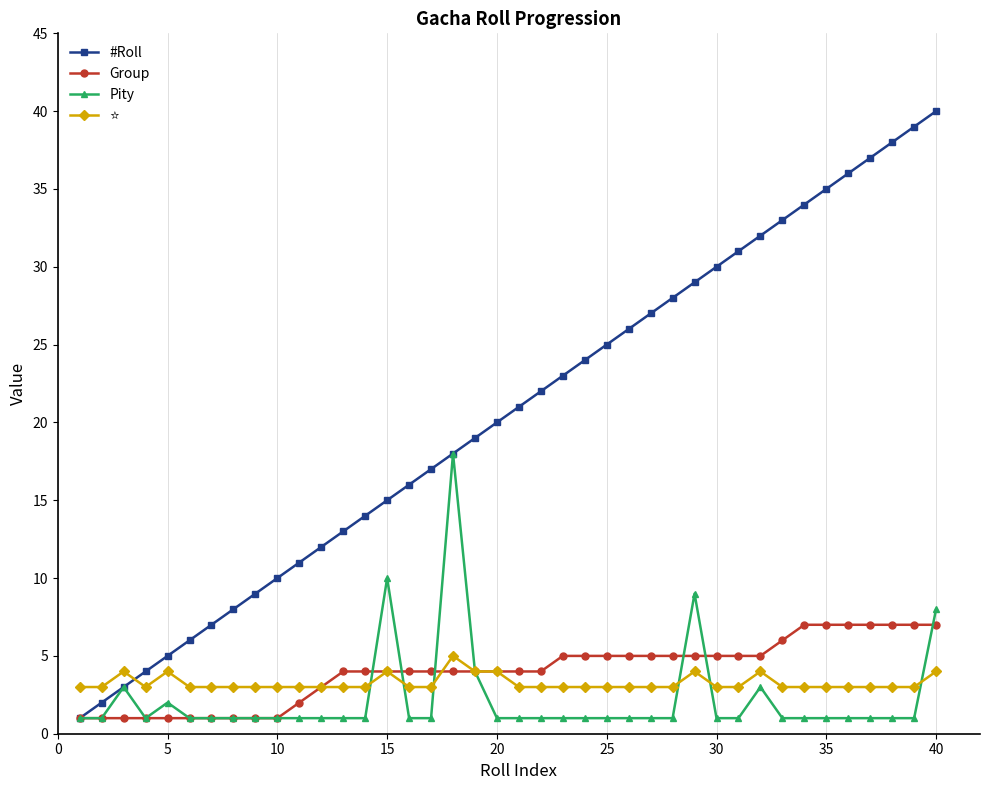

Which series has the largest total across all categories?

#Roll